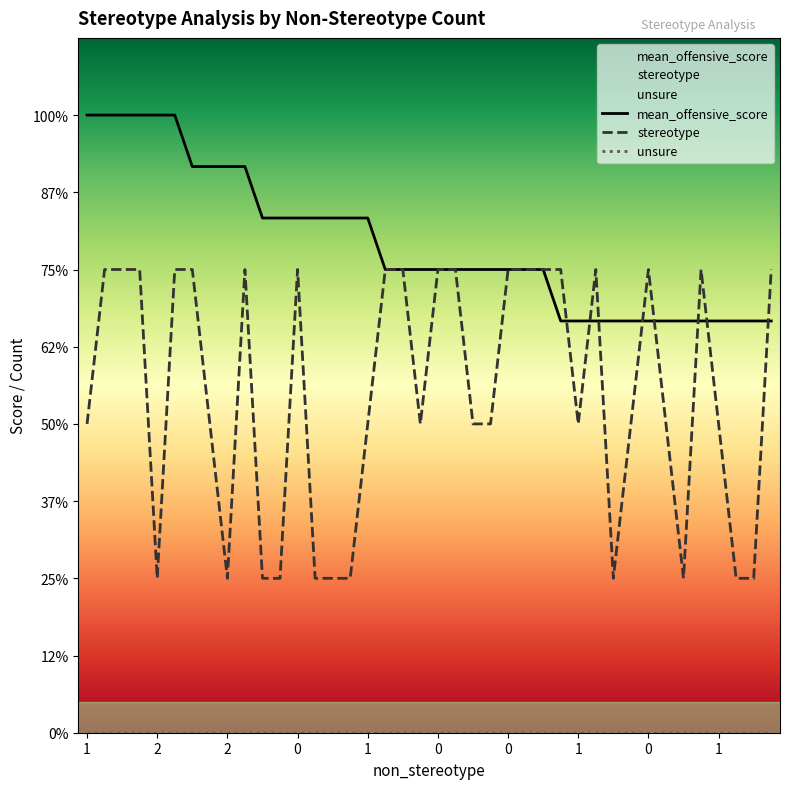

Does the chart display data point markers on the line(s)?

No